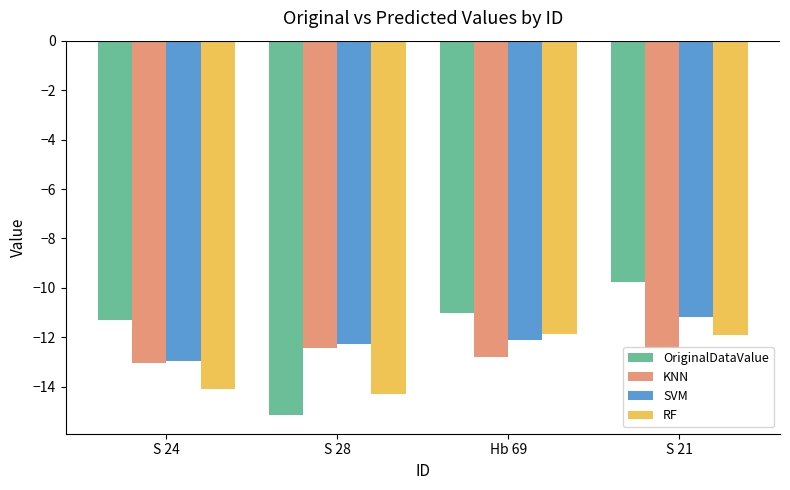

List the series in order of their overall mean, lowest first.

RF, KNN, SVM, OriginalDataValue